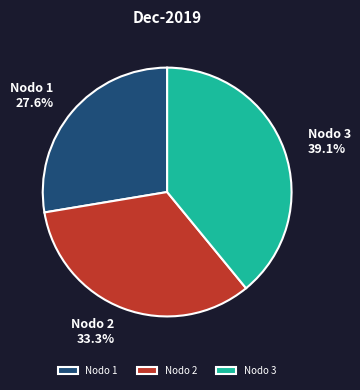

Between Nodo 3 and Nodo 2, which is larger?

Nodo 3